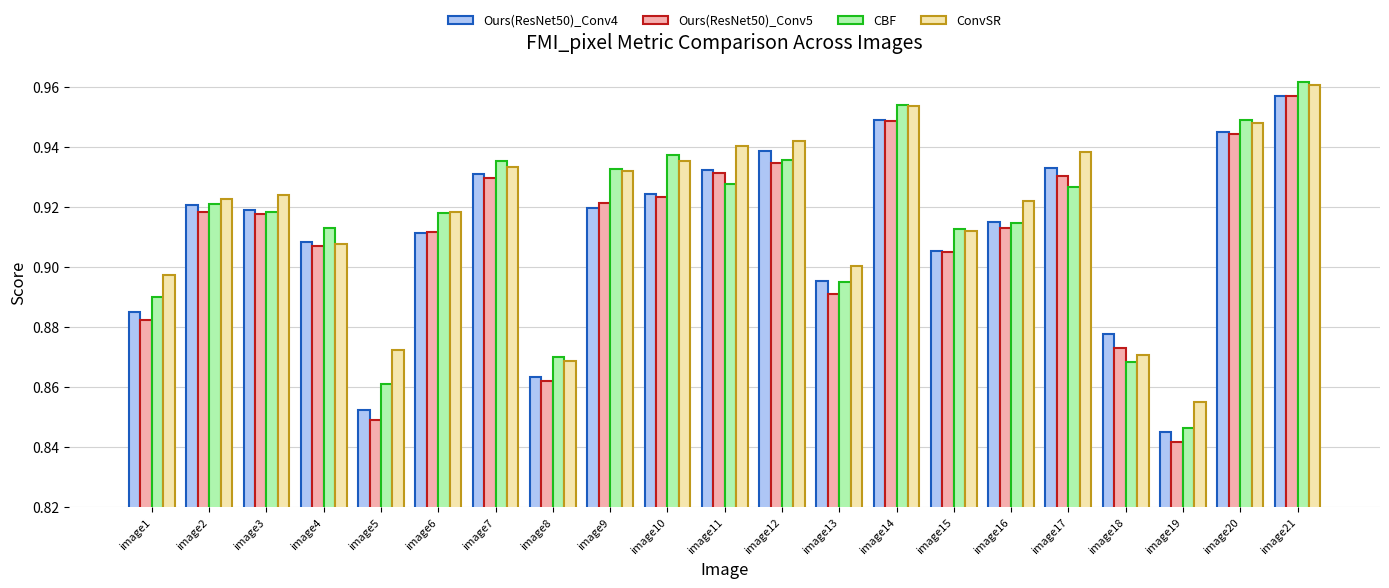

How many CBF values are between 0 and 1?

21